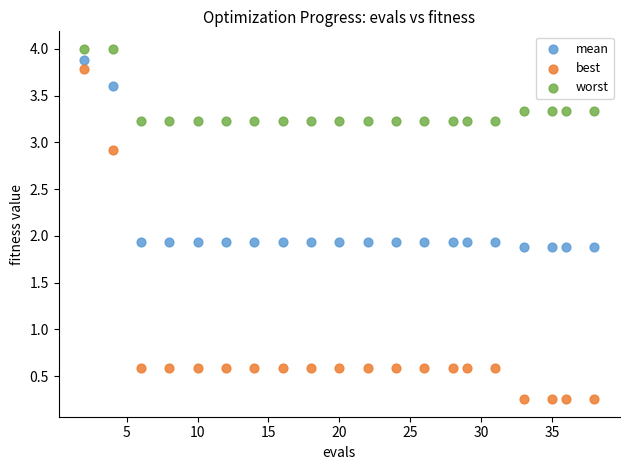

Which series contains the lowest Y value?

best